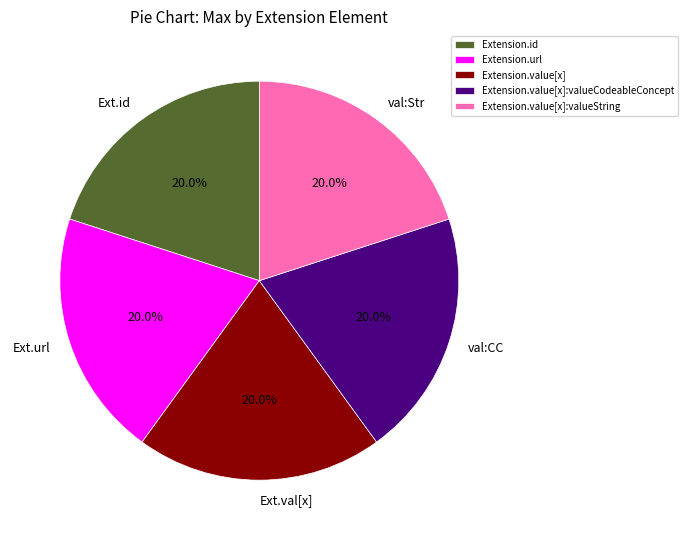

Combined, what portion of the pie is val:Str and Ext.val[x]?

40.0%